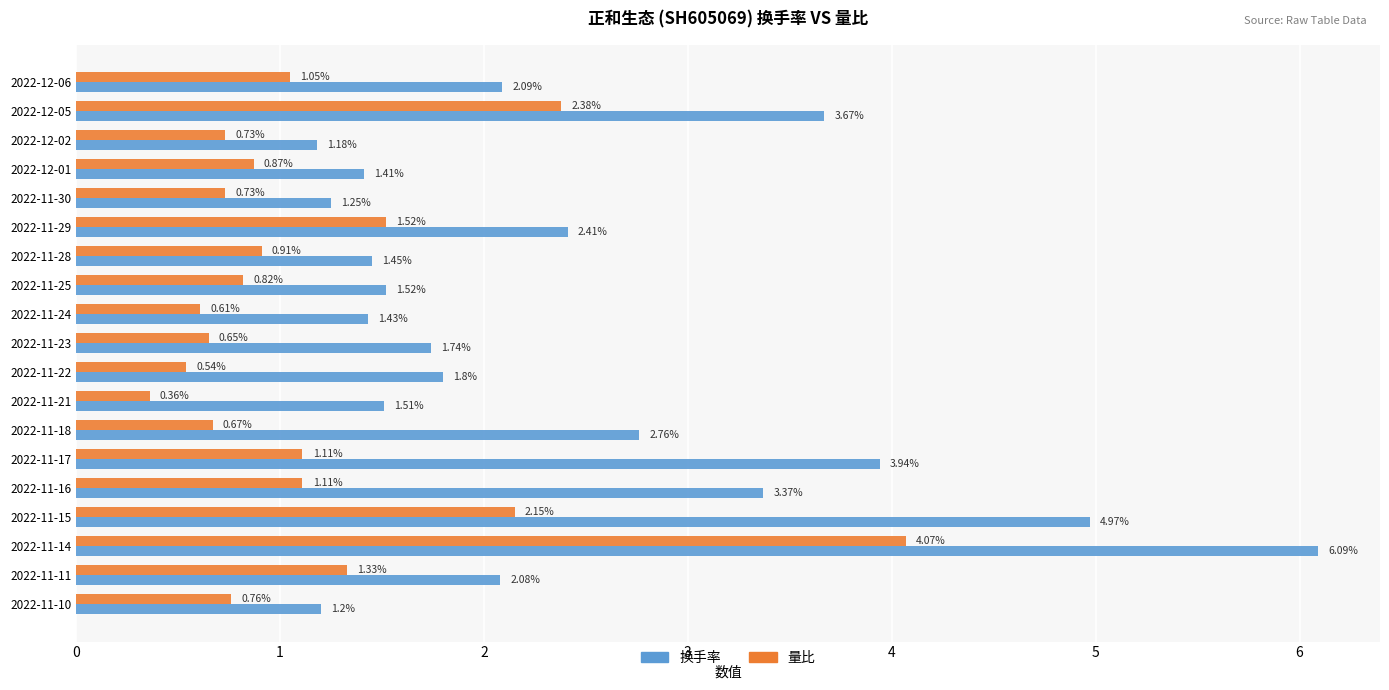

What is the difference between the second highest and minimum values in the 换手率 series?

3.8